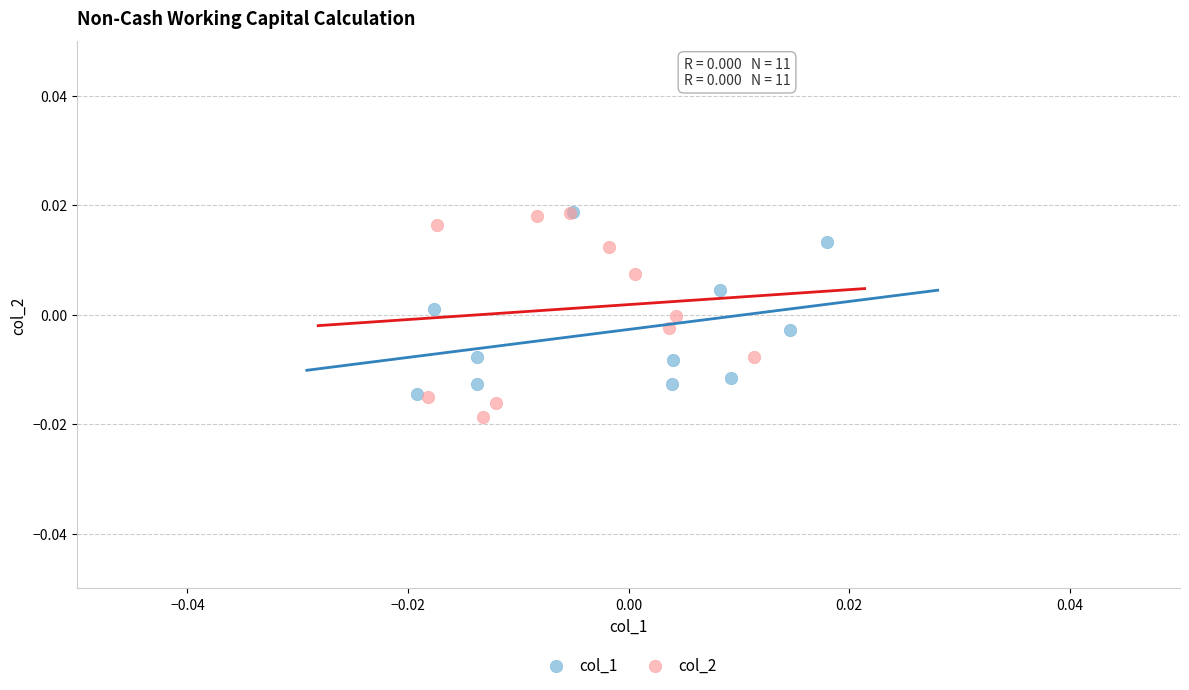

Which series contains the lowest Y value?

col_2